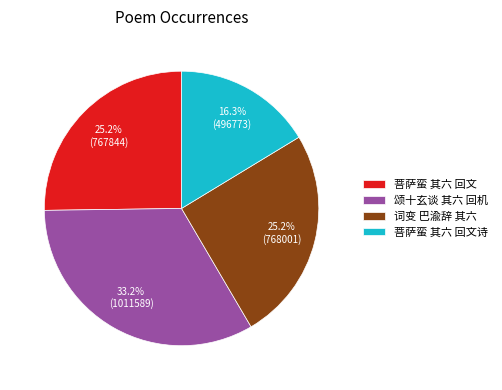

What is the smallest slice in the pie chart?

菩萨蛮 其六 回文诗